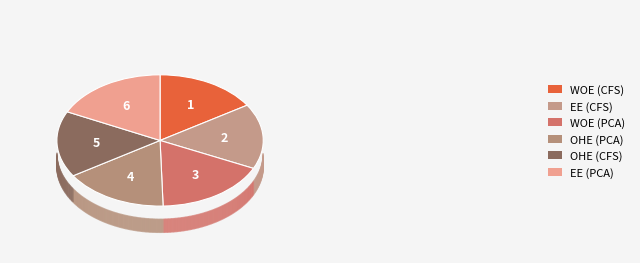

Is there a majority slice in this chart?

No